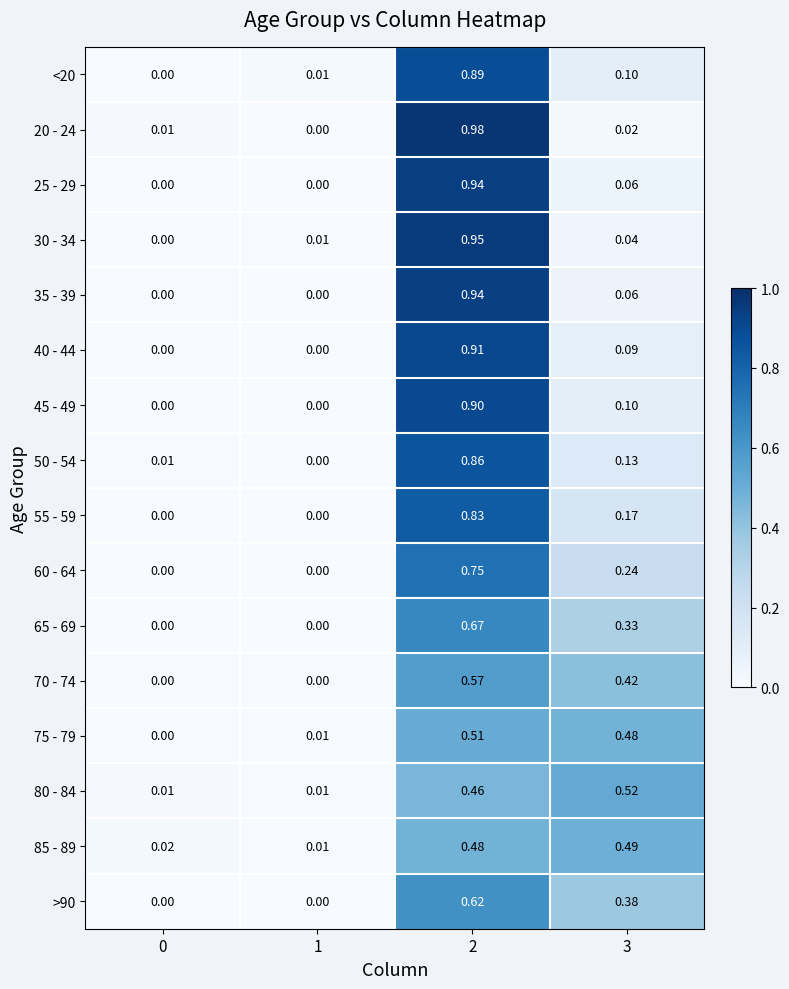

At which category is the sum across all series the highest?

2